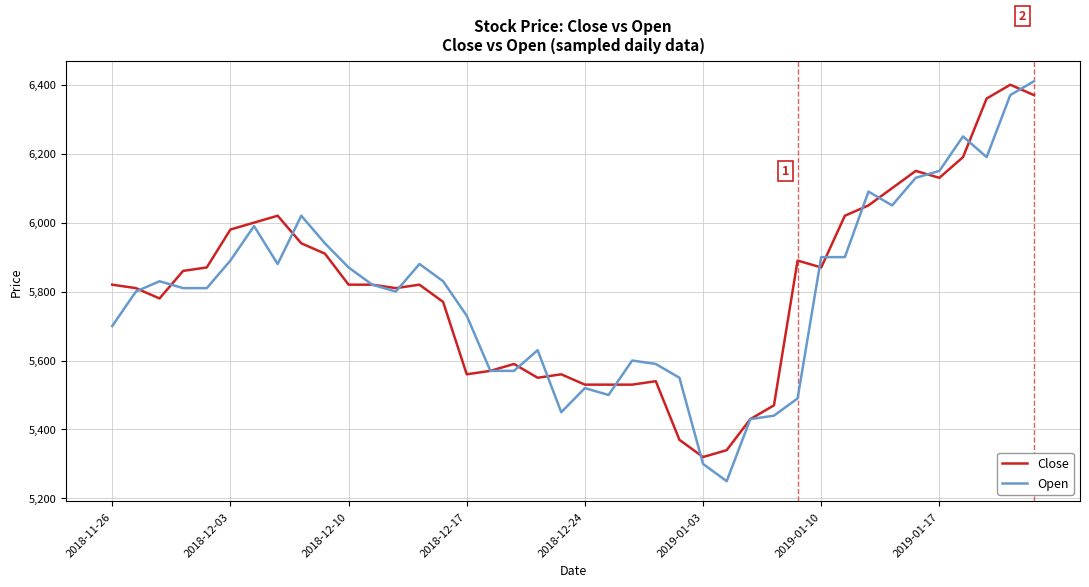

What is the minimum value for Open?

5250